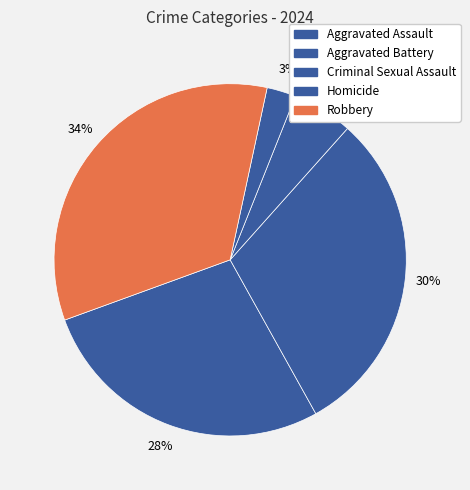

To the nearest percent, what is the combined percentage of Homicide and Aggravated Assault?

30%